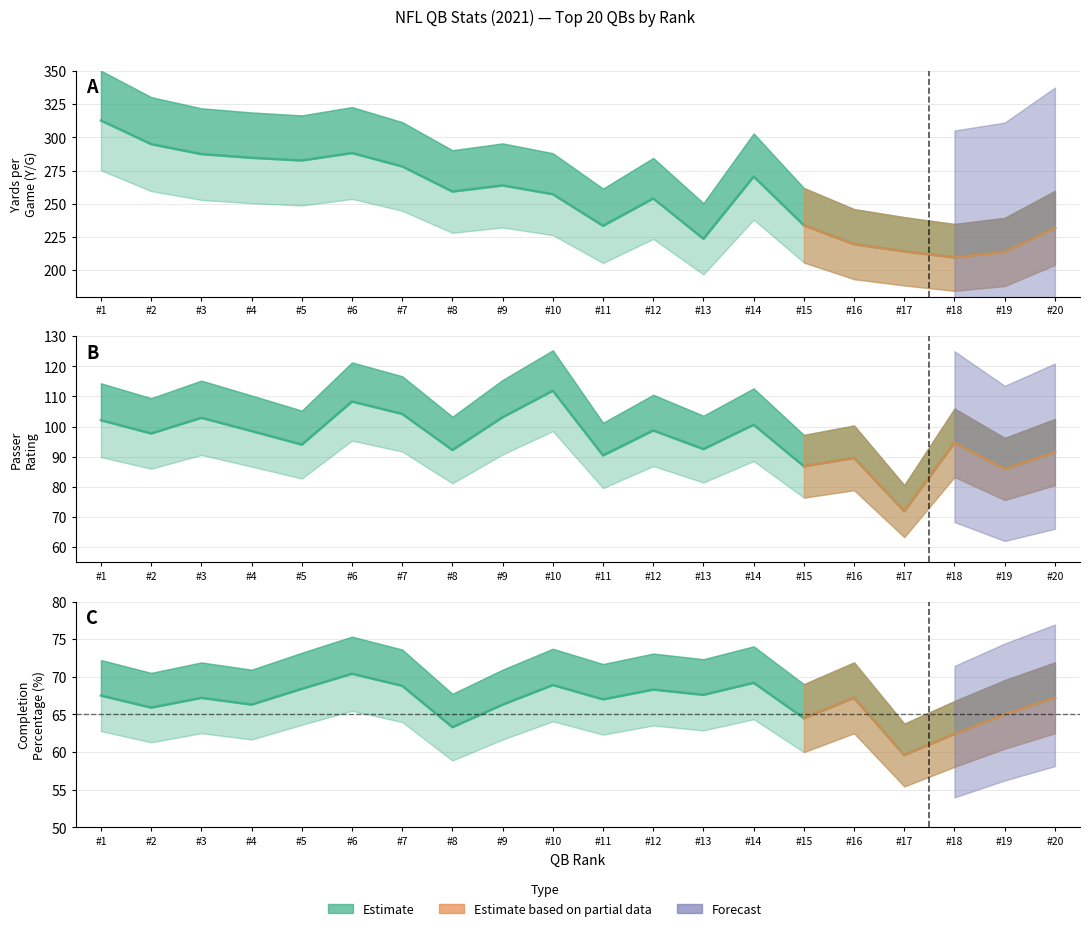

In Rate, how many points are lower than both neighbors (excluding endpoints)?

8